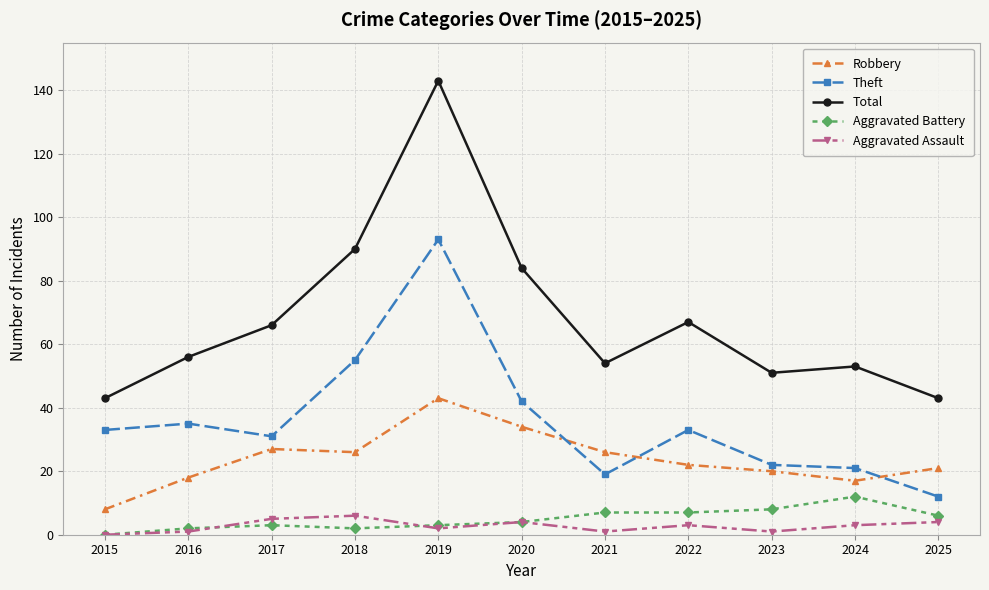

What is the difference between the second highest and second lowest values in the Total series?

47